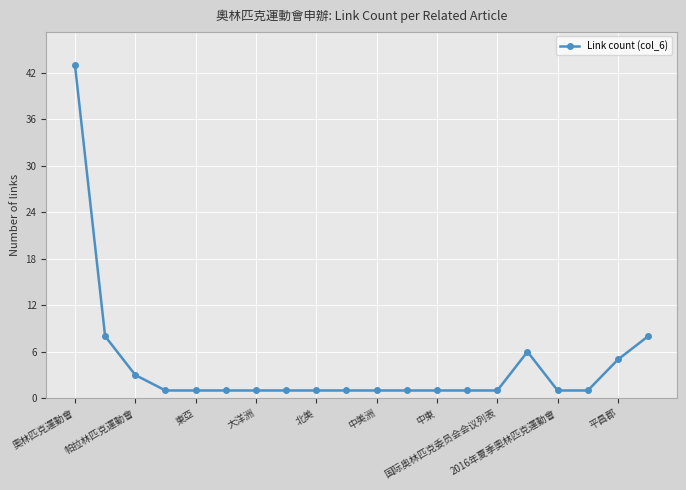

What is the sum of all values?

87